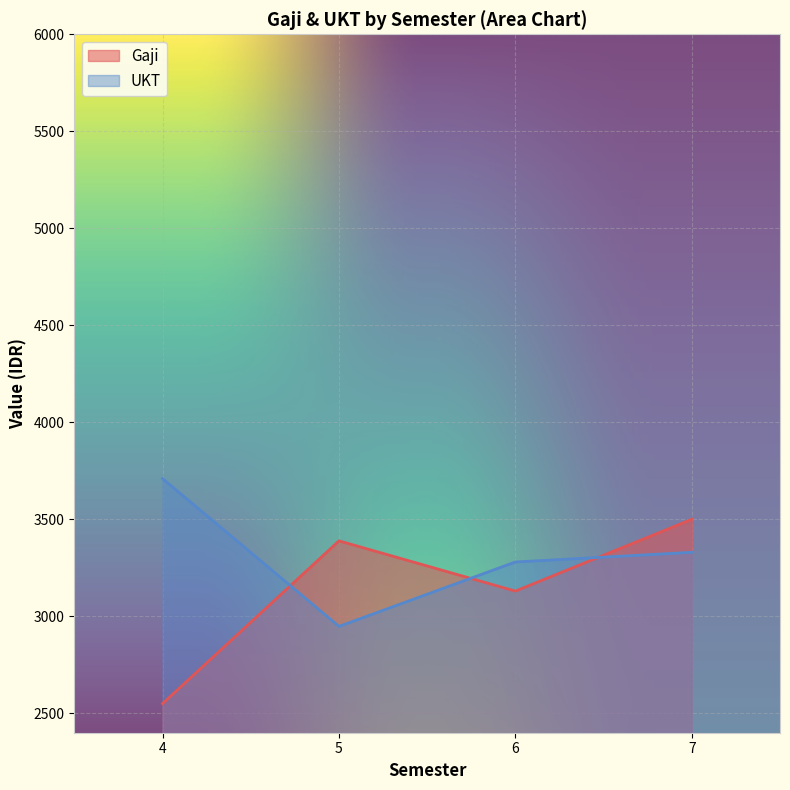

How many distinct data groups are displayed?

2